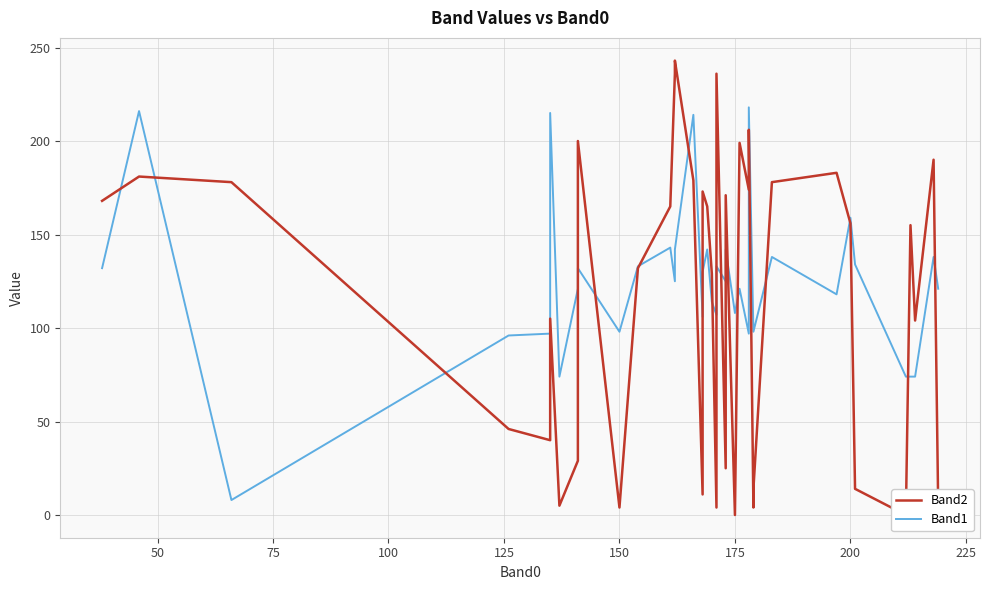

How many intersections are there between Band1 and Band2?

19